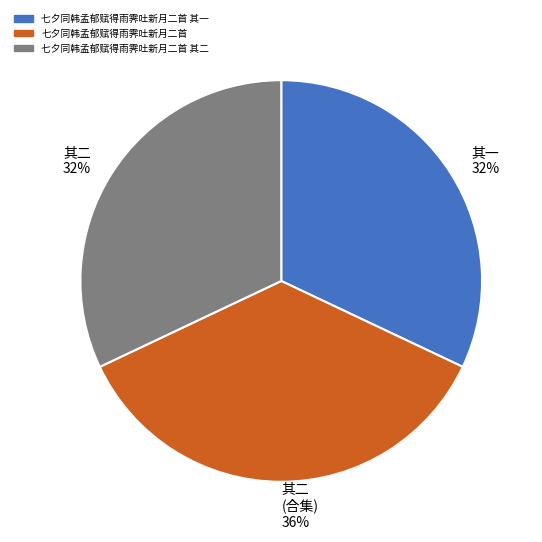

Combined, do 其一 32% and 其二 (合集) 36% account for over 50%?

Yes